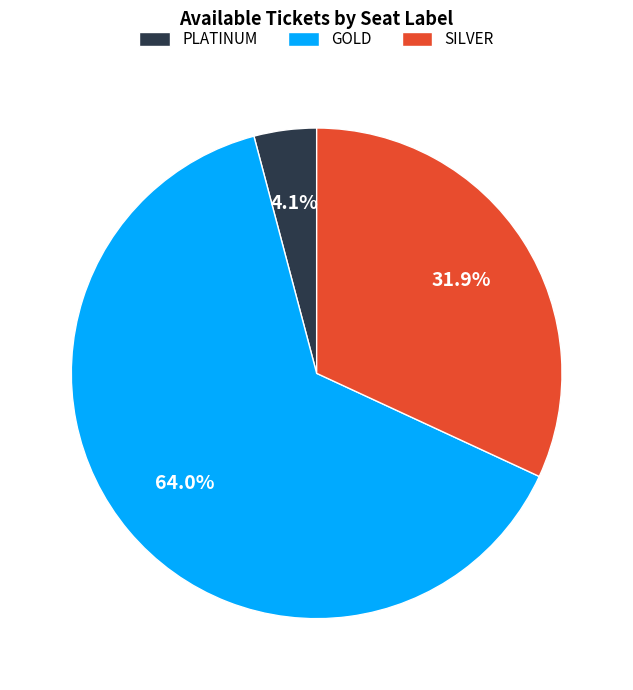

To the nearest percent, what is the difference between the SILVER and GOLD slice percentages?

32%